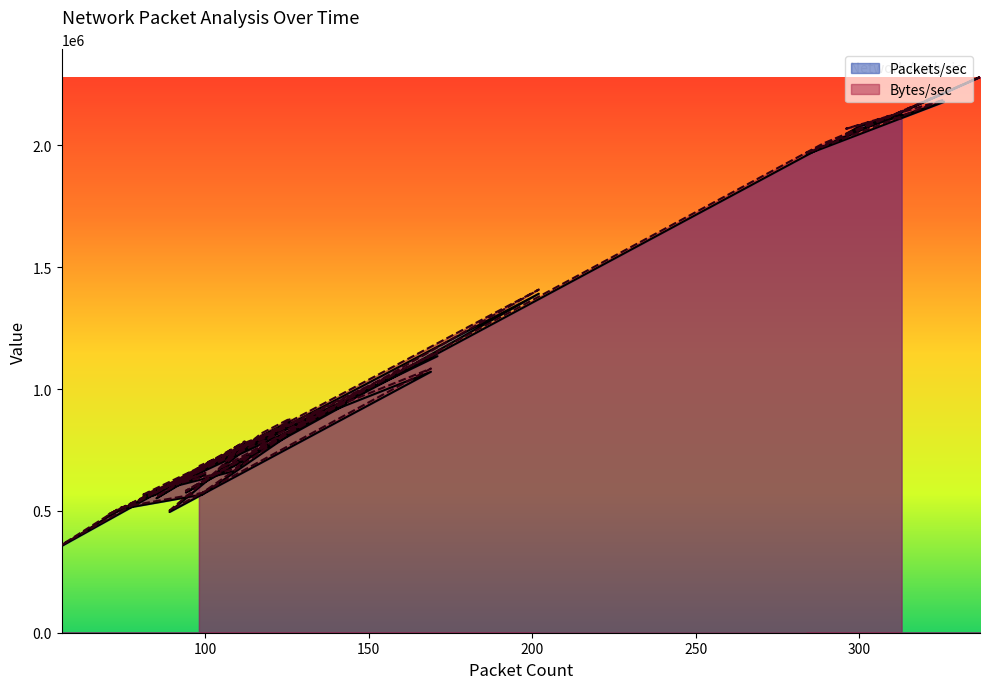

What are all the series names shown in the legend?

Packets/sec, Bytes/sec